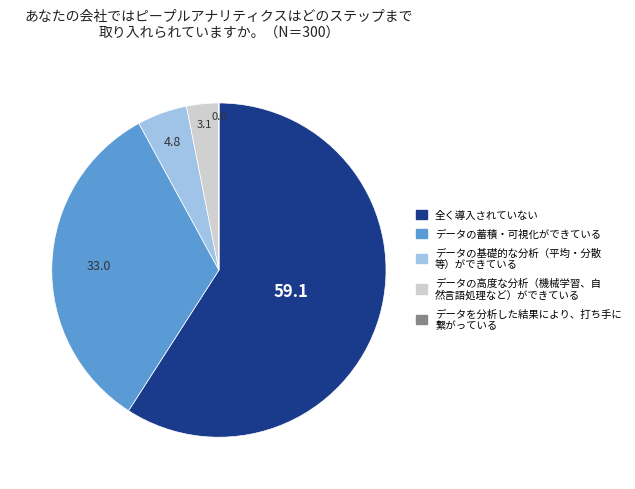

Does any single category account for the majority?

Yes